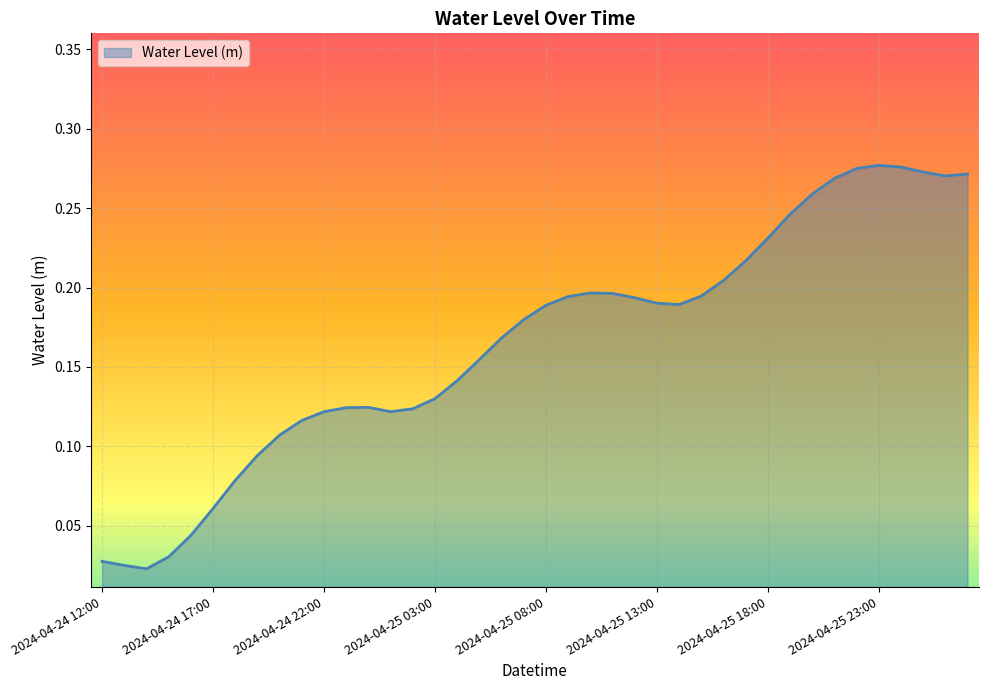

True or false: the data has more than 0 interior local peaks.

True